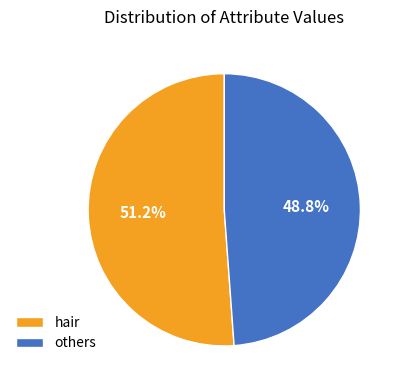

What is the ratio of the value at others to the value at hair?

1.0